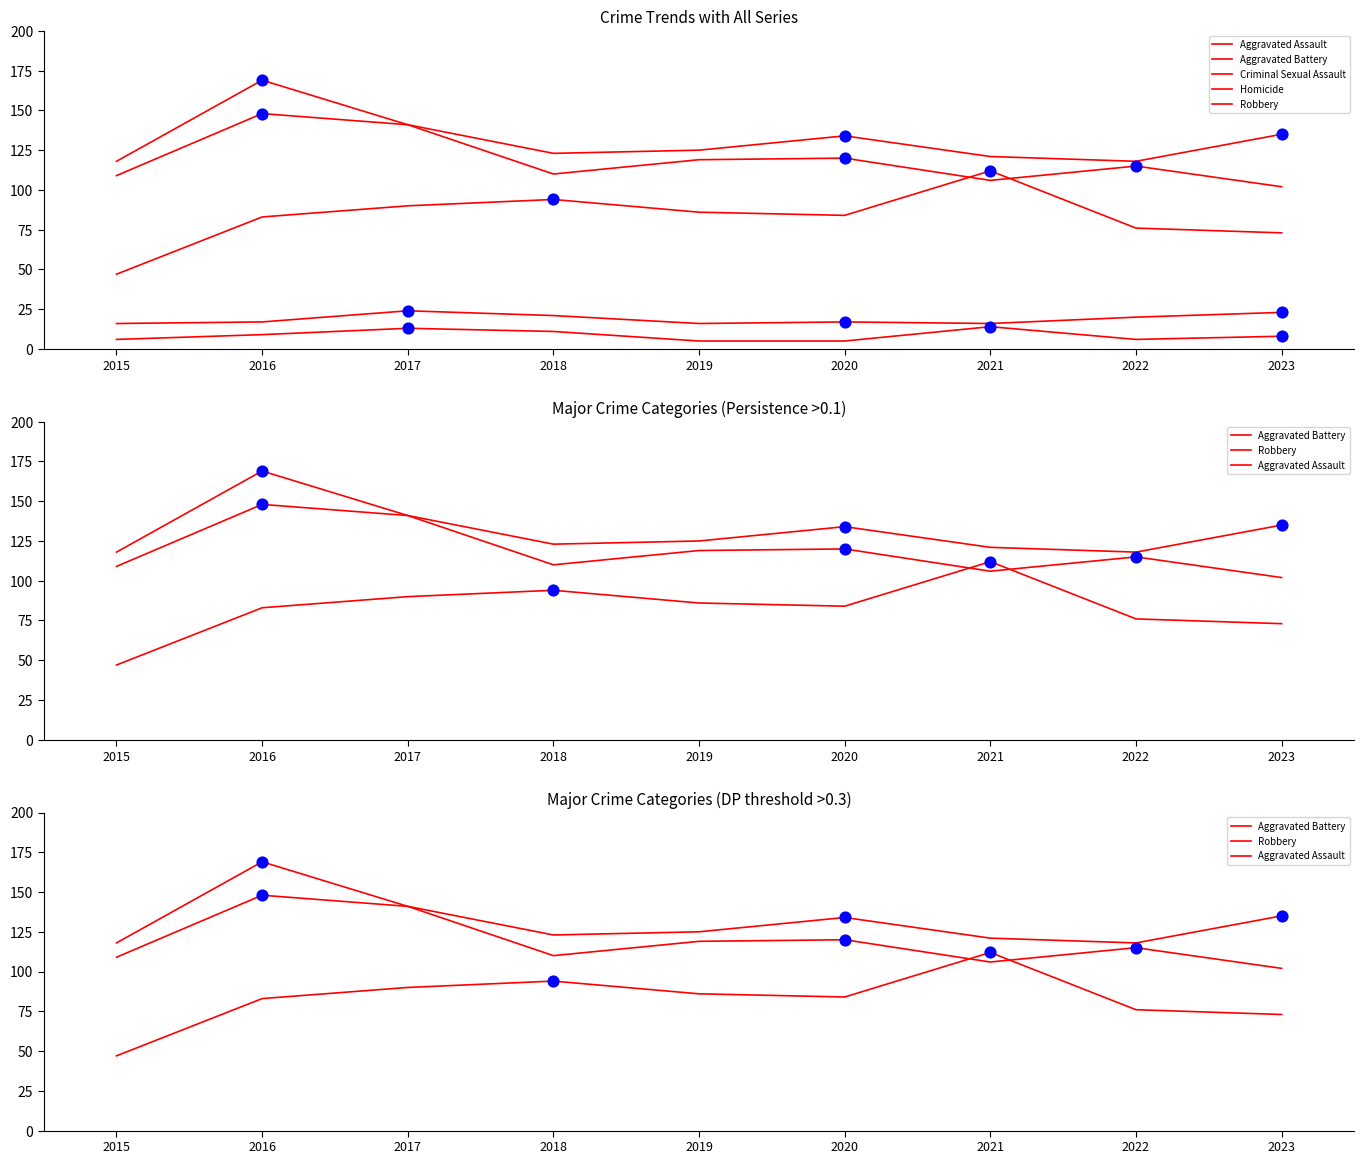

At which category is the sum across all series the highest?

2016